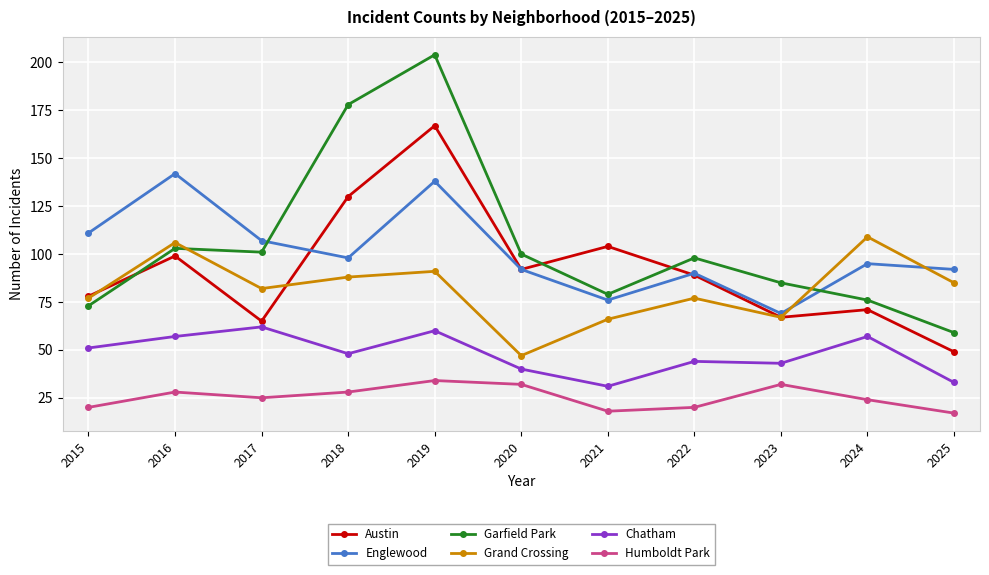

What is the value of the Humboldt Park point at the 5th from the left?

34